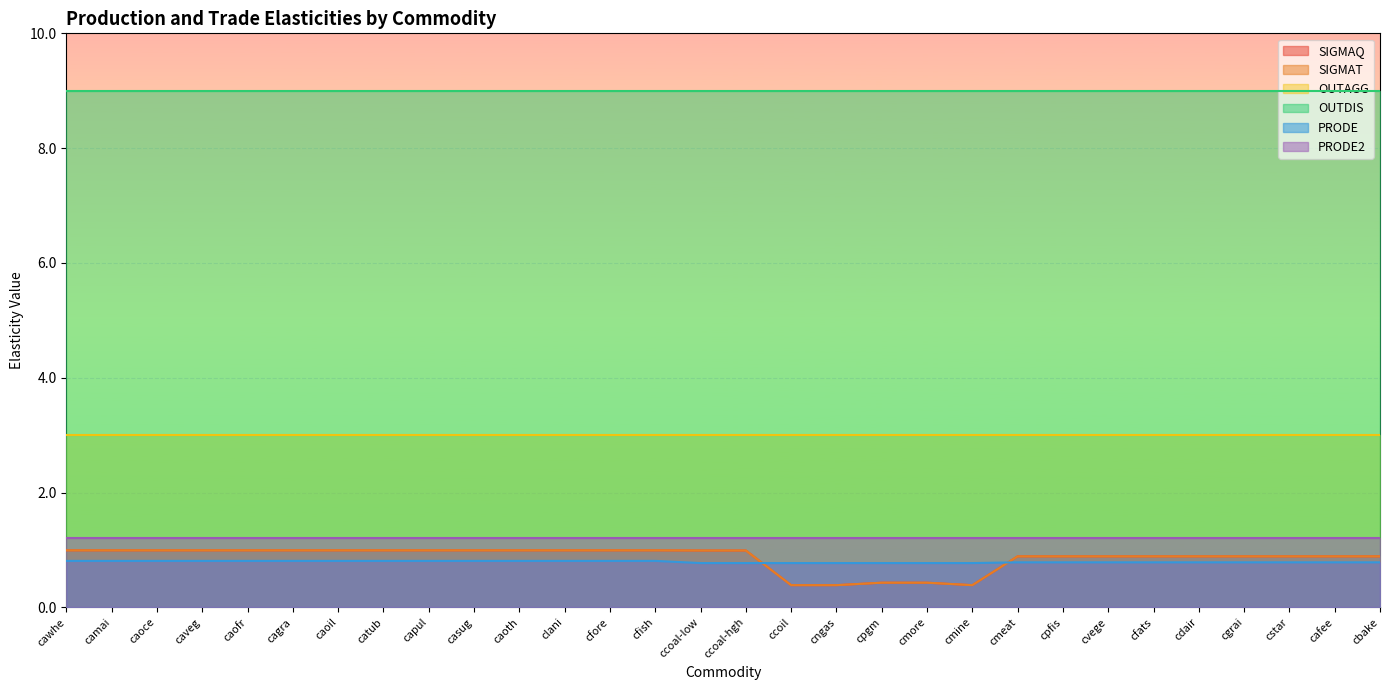

How many intersections are there between PRODE and SIGMAT?

2